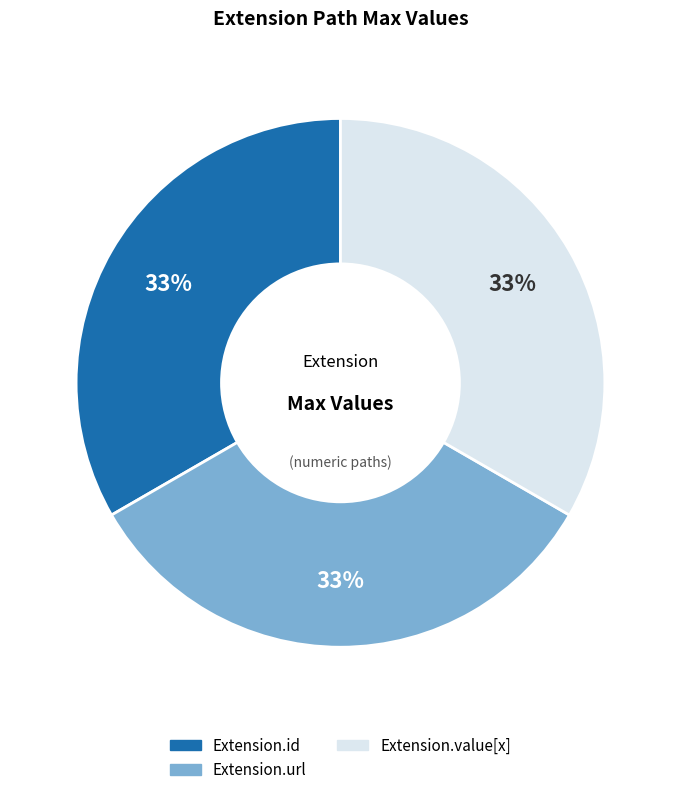

Is there a majority slice in this chart?

No